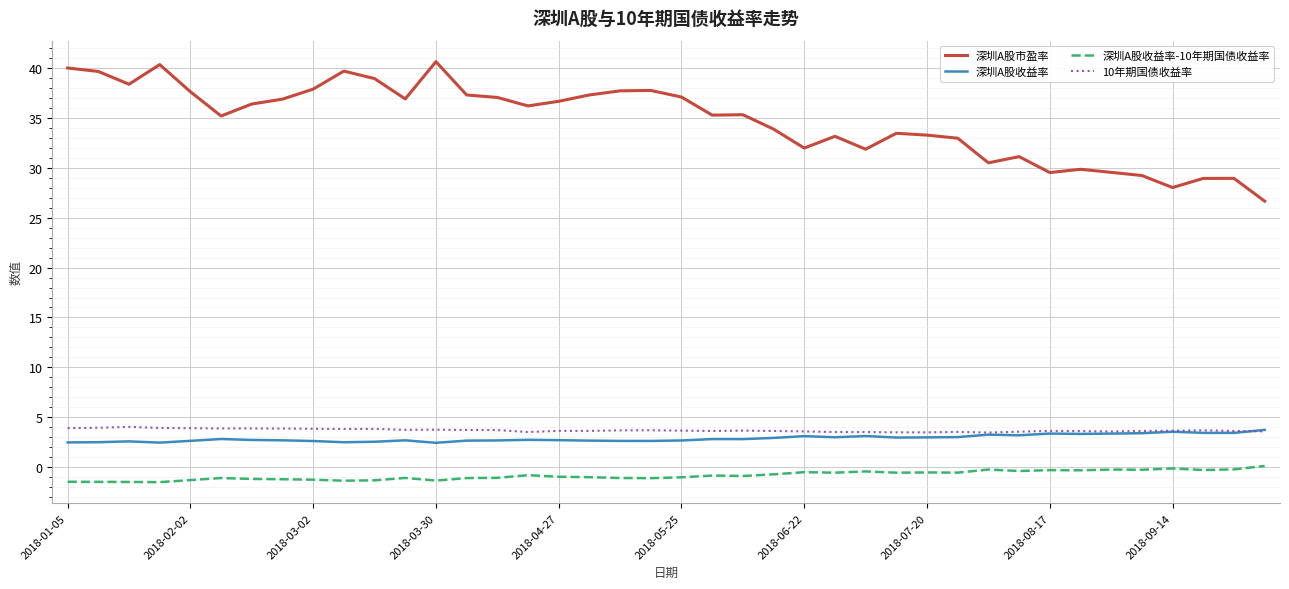

True or false: 深圳A股收益率-10年期国债收益率 and 10年期国债收益率 intersect in this chart.

False